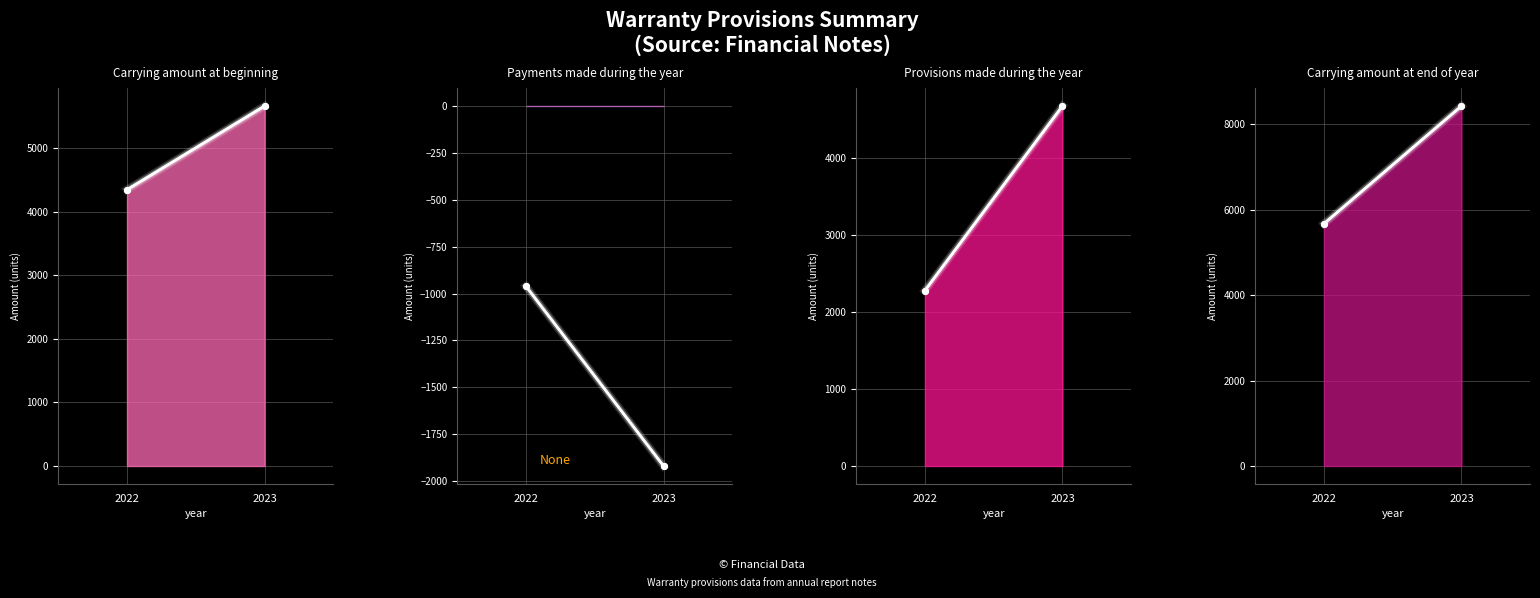

At which label does Payments made during the year reach its peak?

2022